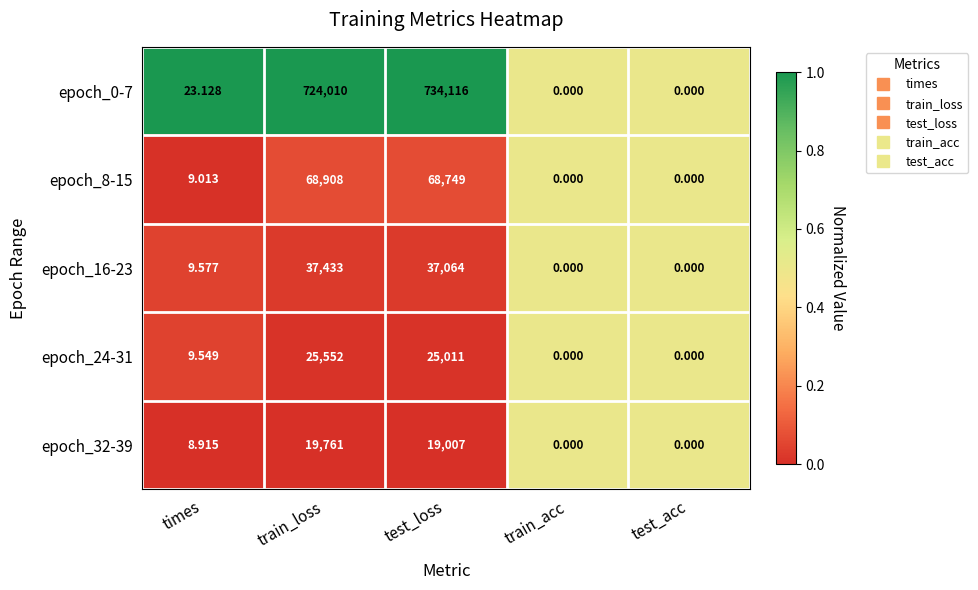

Which label corresponds to the largest value in the chart?

test_loss